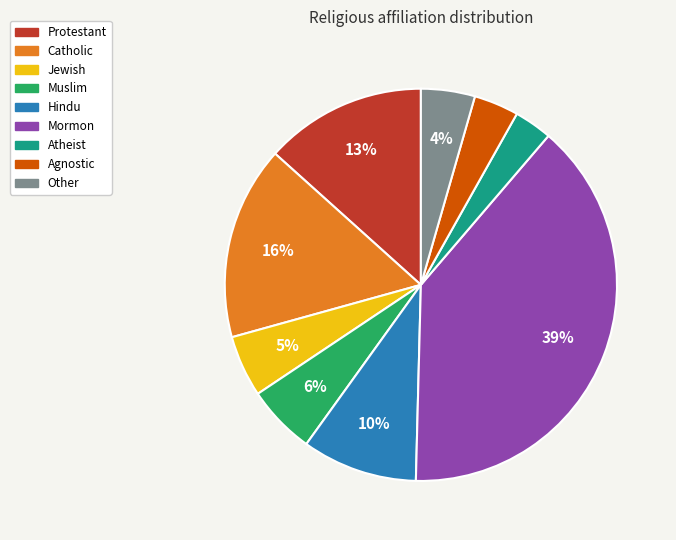

To the nearest percent, what portion does Mormon represent?

39%